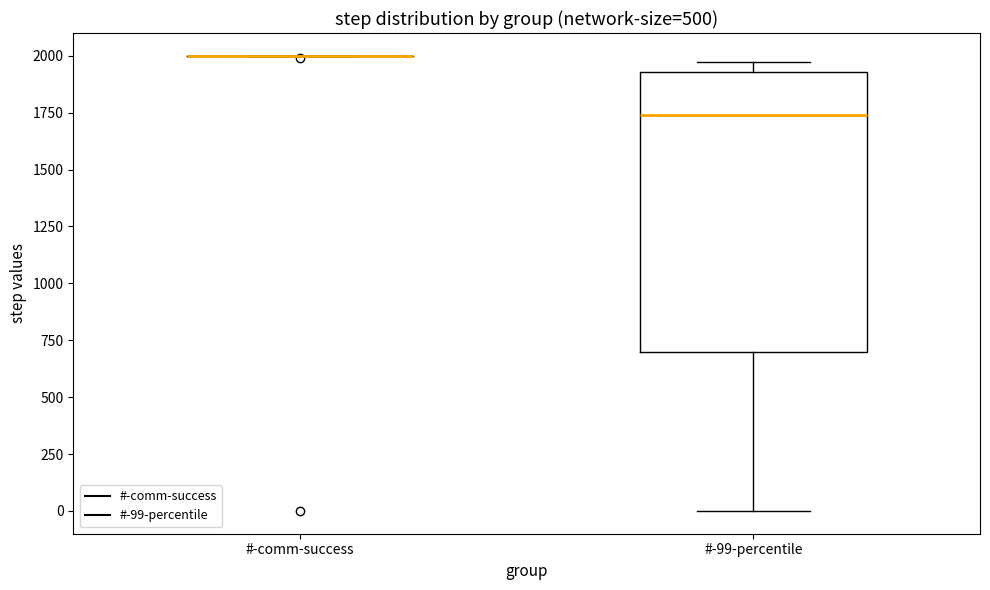

Reading left to right, read every box against the y-axis: the position of its median line, the range the box covers, and the ends of its whiskers. The values are not printed on the chart, so give them approximately, as read against the axis.

#-comm-success: box collapsed to a line at 2000, whiskers 2000 to 2000
#-99-percentile: median 1750, box 700 to 1950, whiskers 0 to 1950 (just above the box's upper edge)